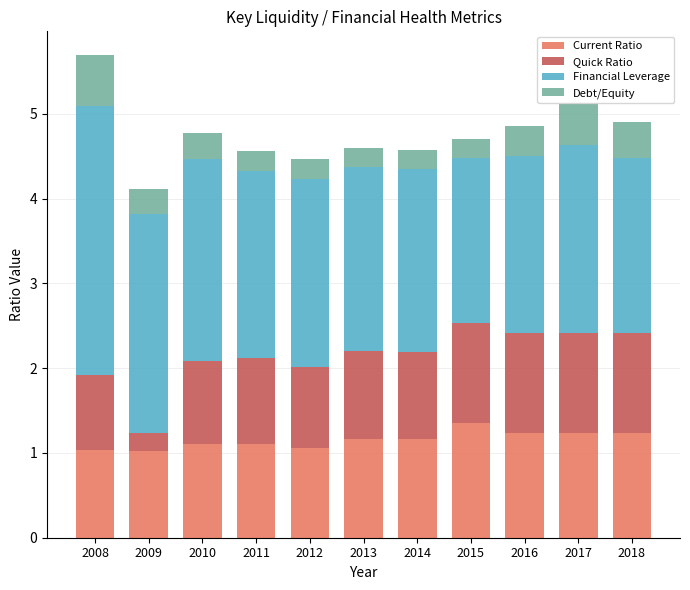

At which category is the sum across all series the highest?

2008